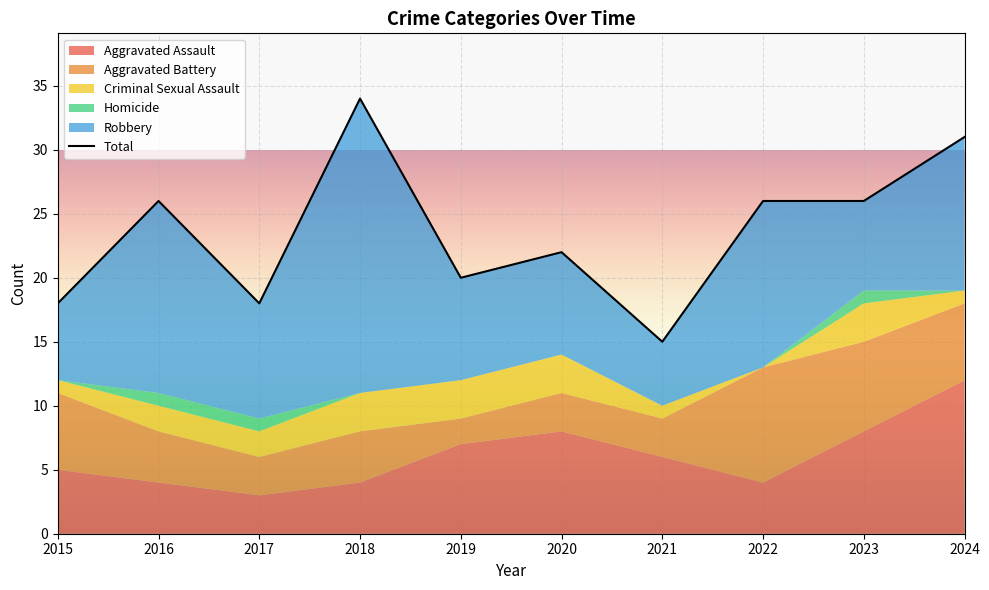

Where does the data first go above 26?

2018